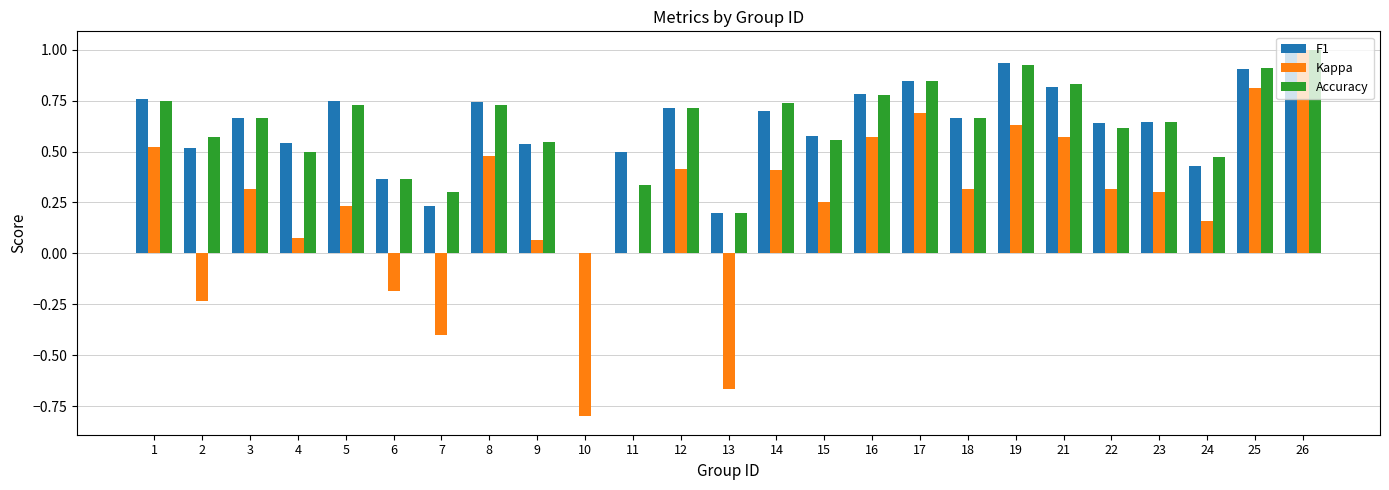

Count the number of categories in the chart.

25